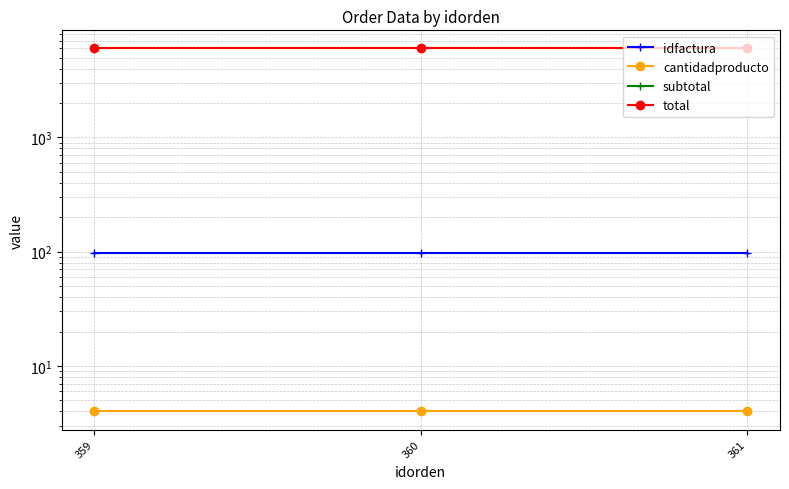

How many distinct data groups are displayed?

4